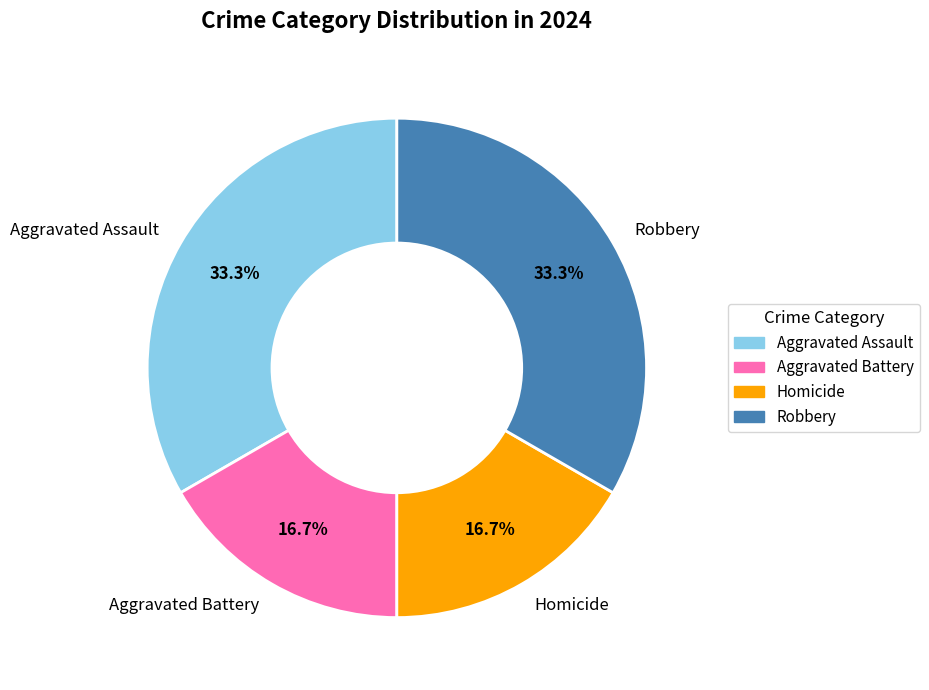

Does Homicide account for over 50% of the chart?

No